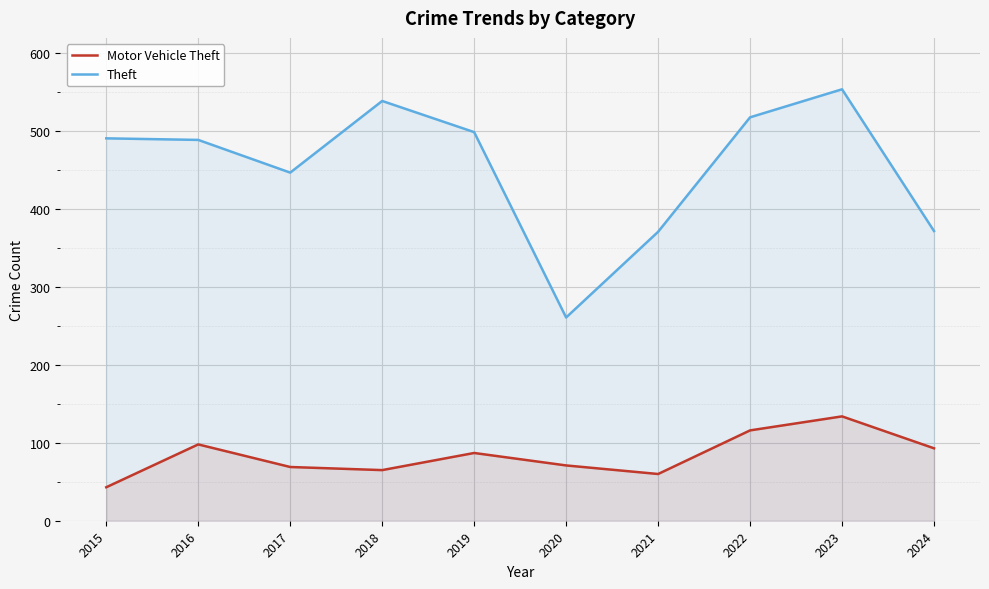

How many interior local valleys does the Motor Vehicle Theft series have?

2